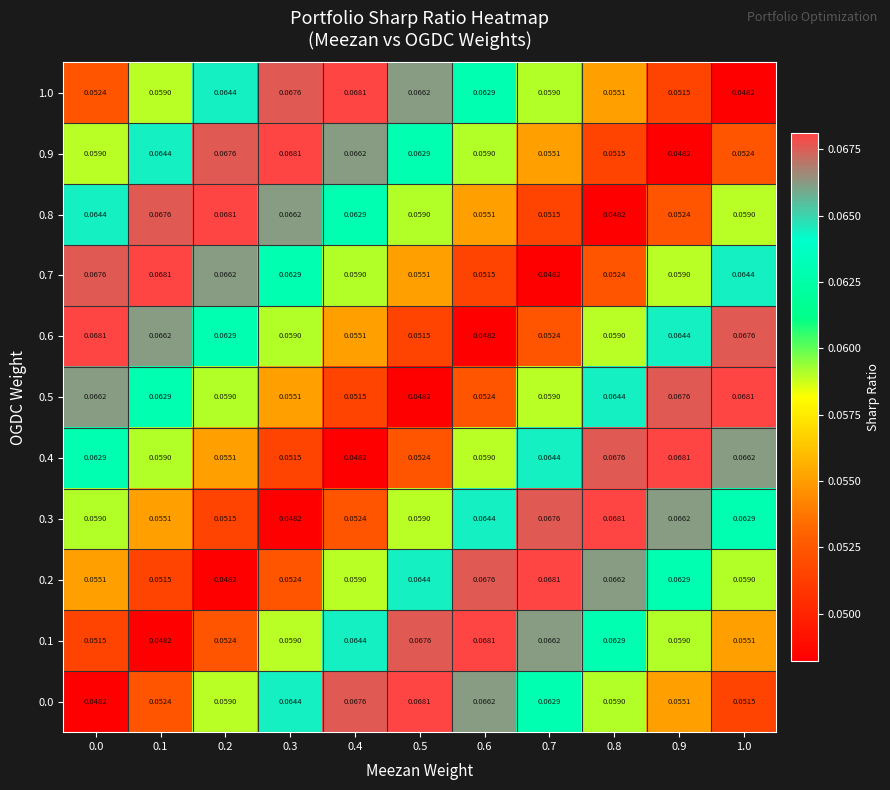

Is the value of 0.5 at 0.6 greater than the value of 0.3 at 0.9?

No